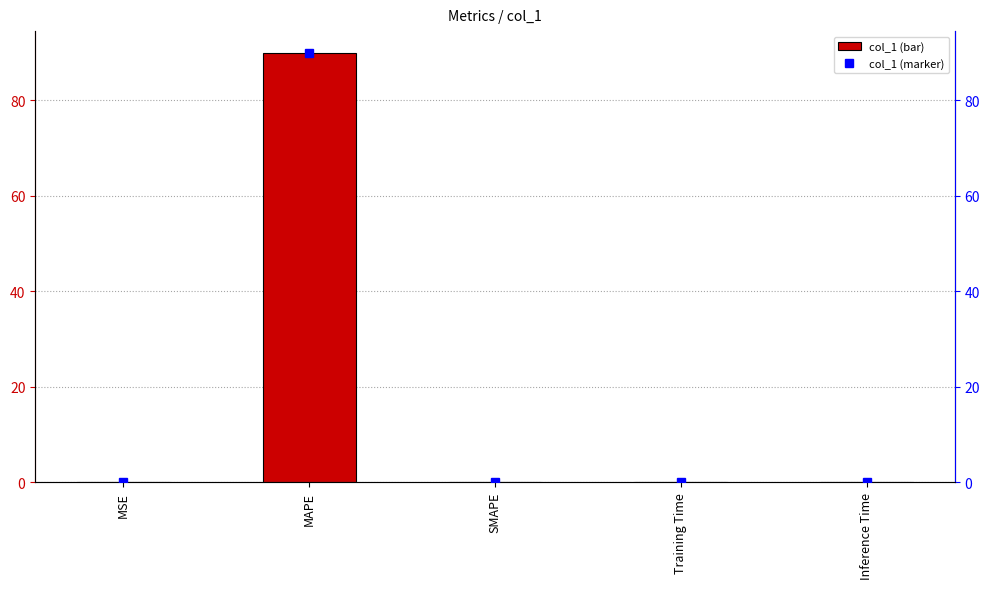

Are the bars grouped side by side (vs. stacked)?

No